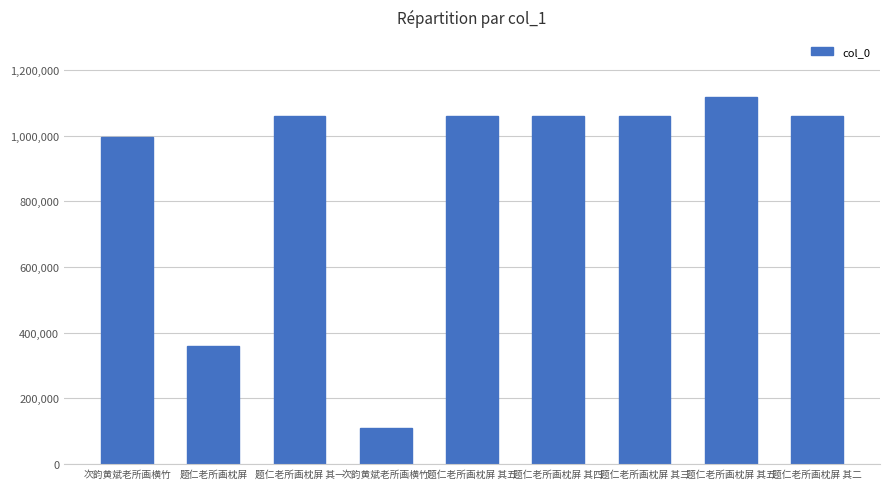

What is the ratio of the value at 题仁老所画枕屏 其四 to the value at 次韵黄斌老所画横竹?

1.1